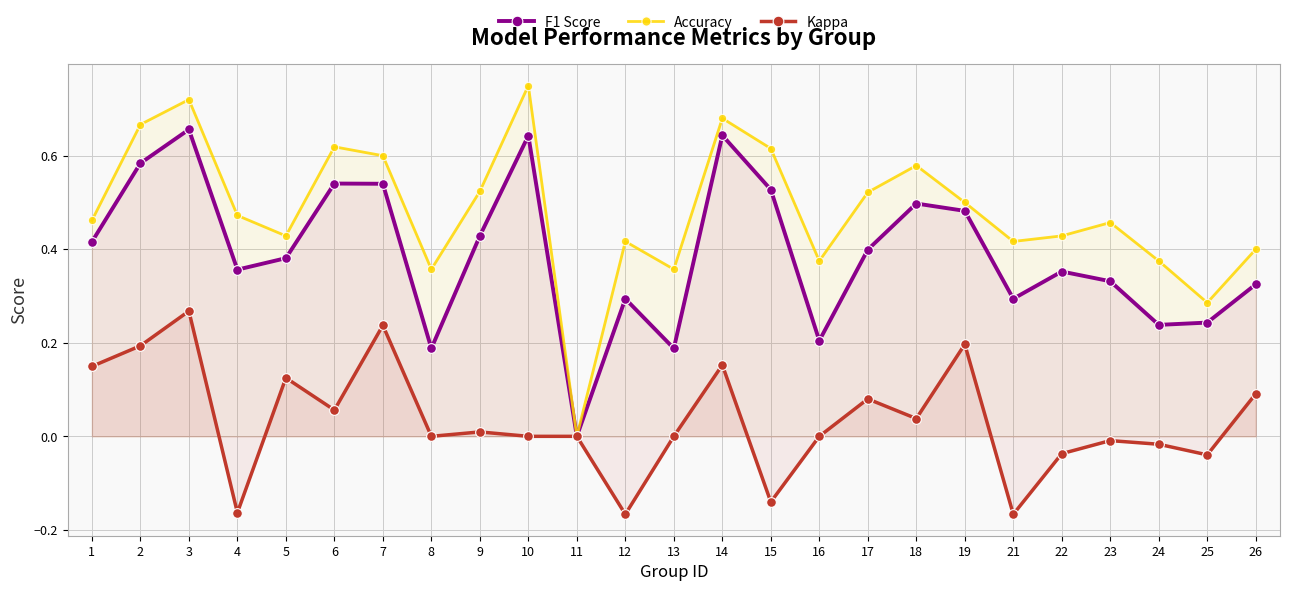

Is it true that F1 Score equals 1.0 at 2?

False